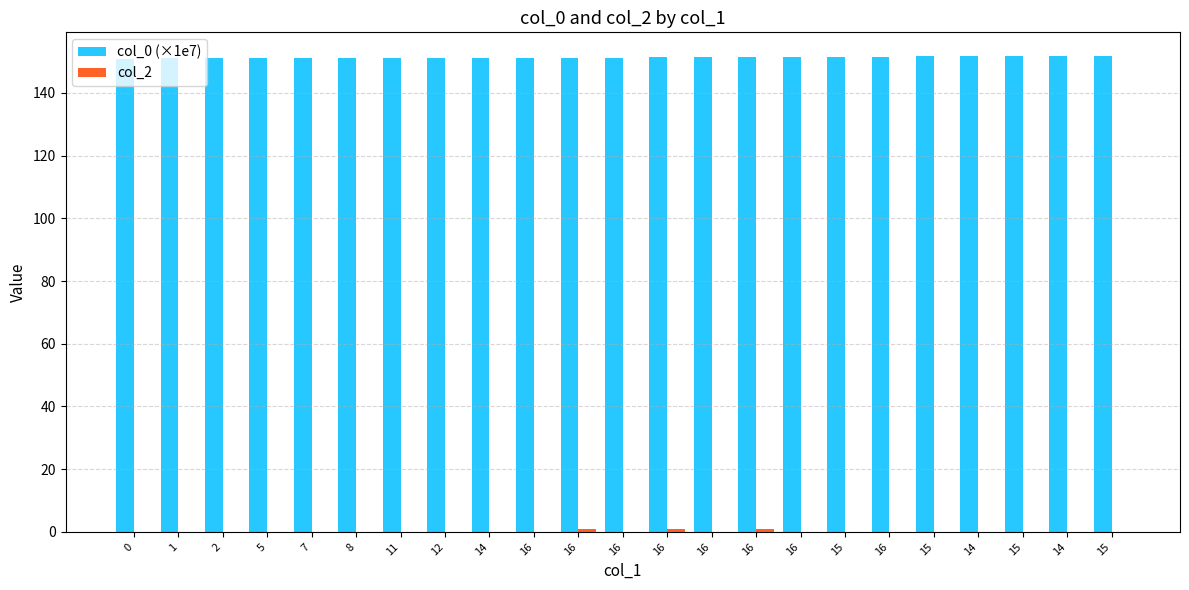

Count the number of data series in this chart.

2